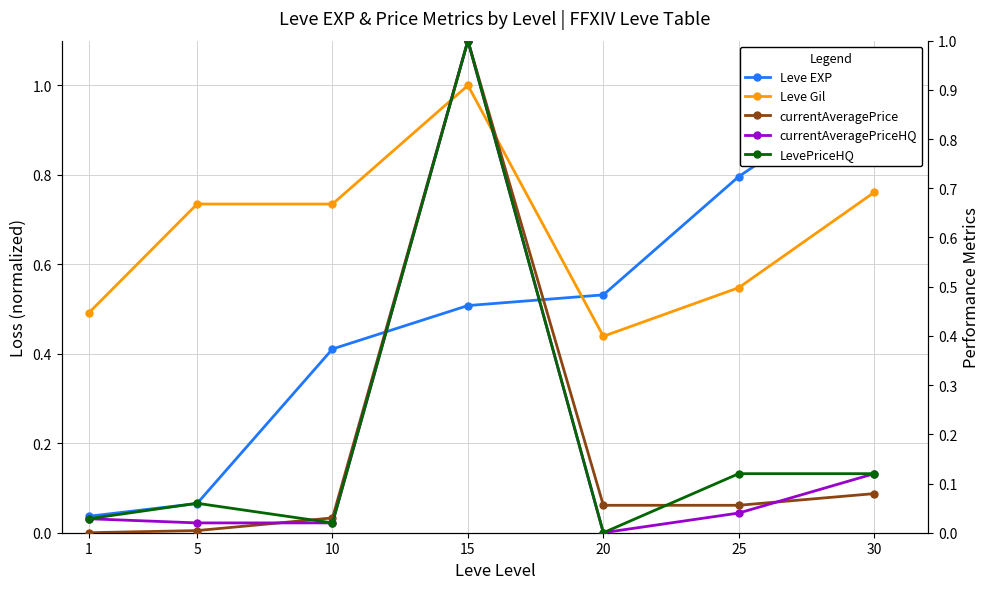

Is the value of currentAveragePrice at 25 greater than the value of Leve EXP at 1?

Yes